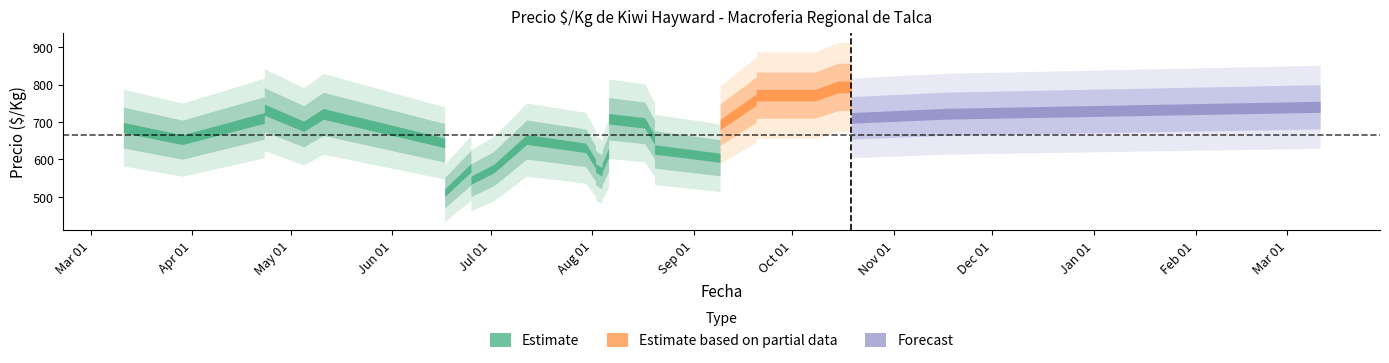

Which category has the lowest value across all series?

11